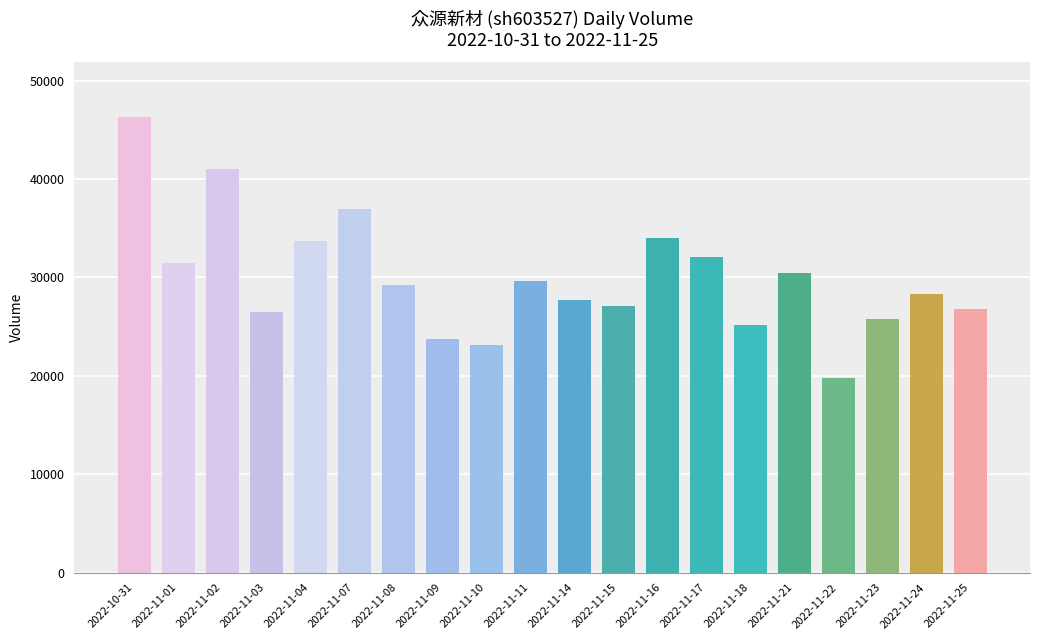

Which has a higher value, 2022-11-08 or 2022-11-02?

2022-11-02